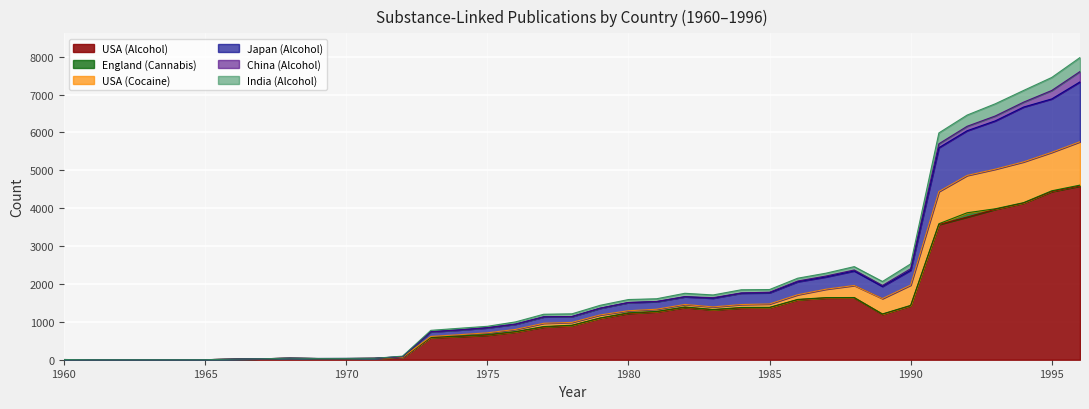

What is the highest value of the USA (Alcohol) series?

4587